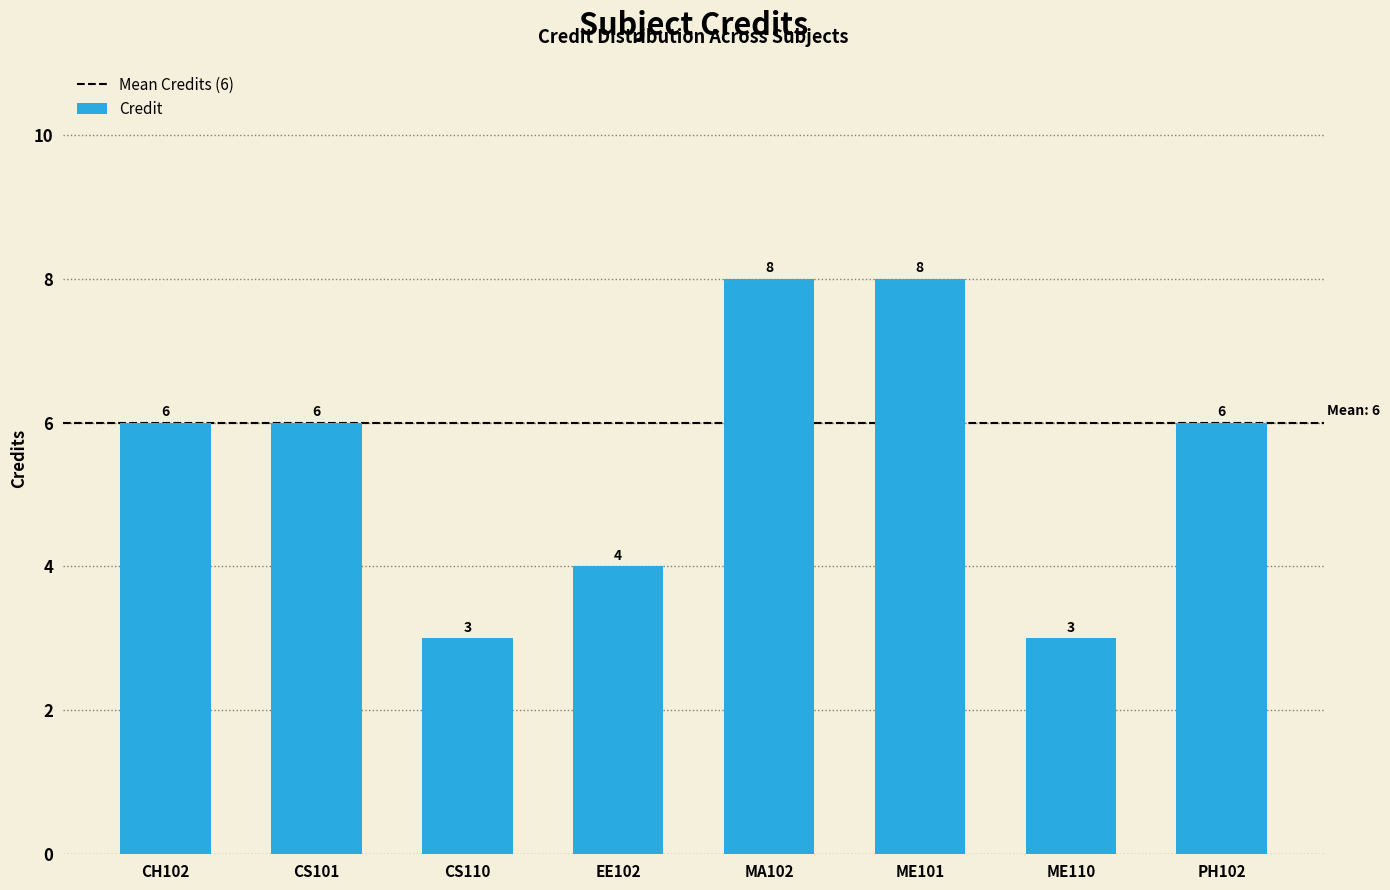

What is the value of the 7th bar from the left?

3